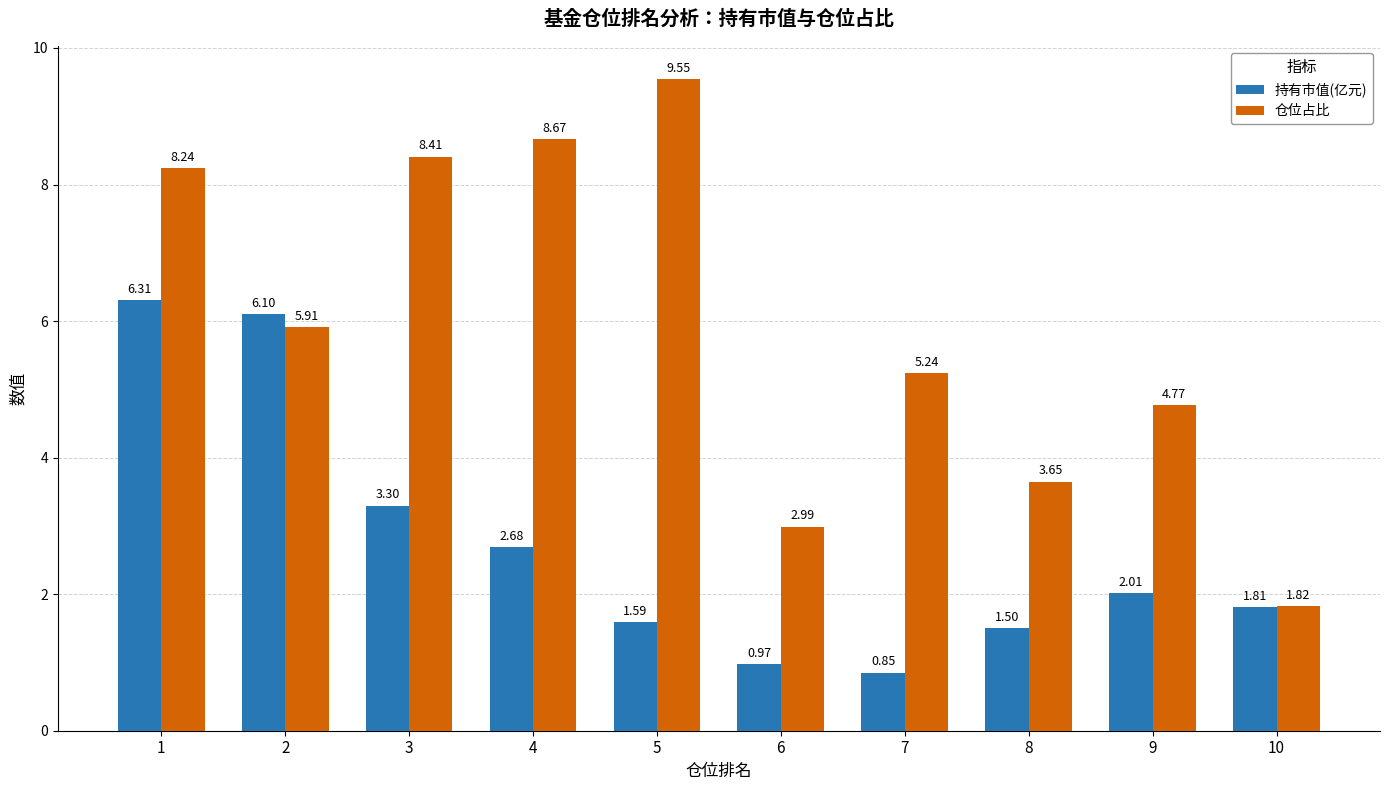

Which series has the widest spread of values?

仓位占比